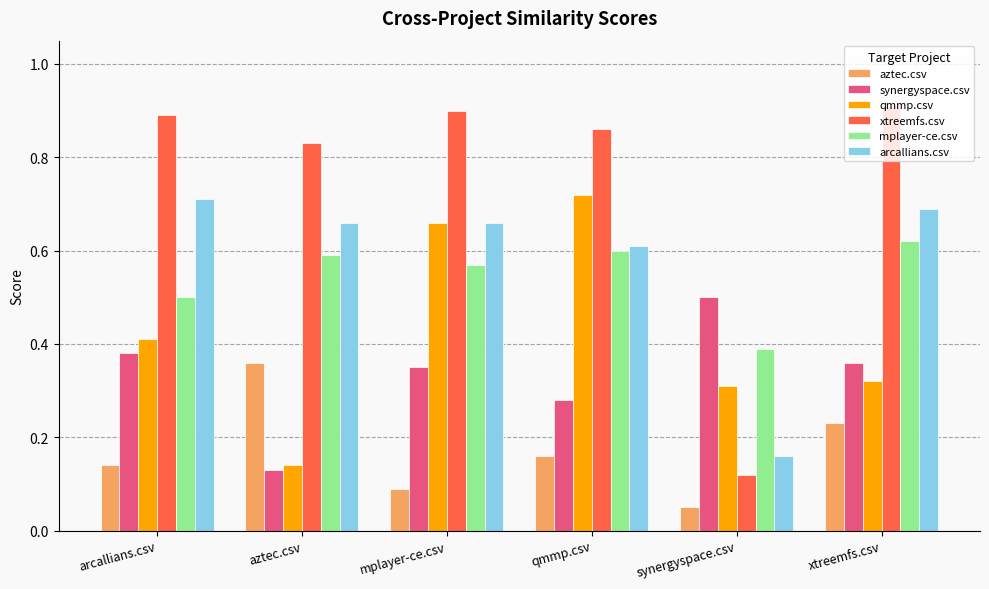

Which category has the highest value across all series?

xtreemfs.csv